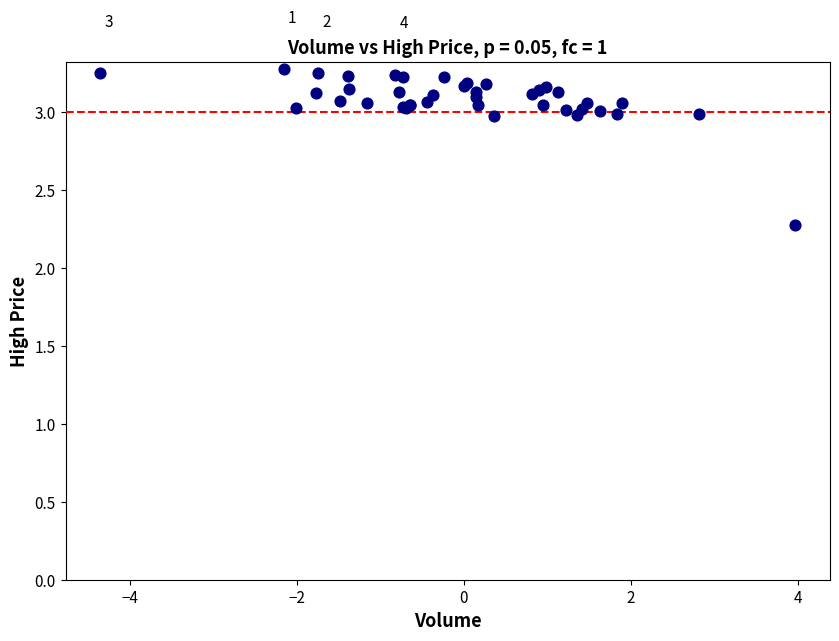

What Y value in the scatter plot is closest to 2?

2.3